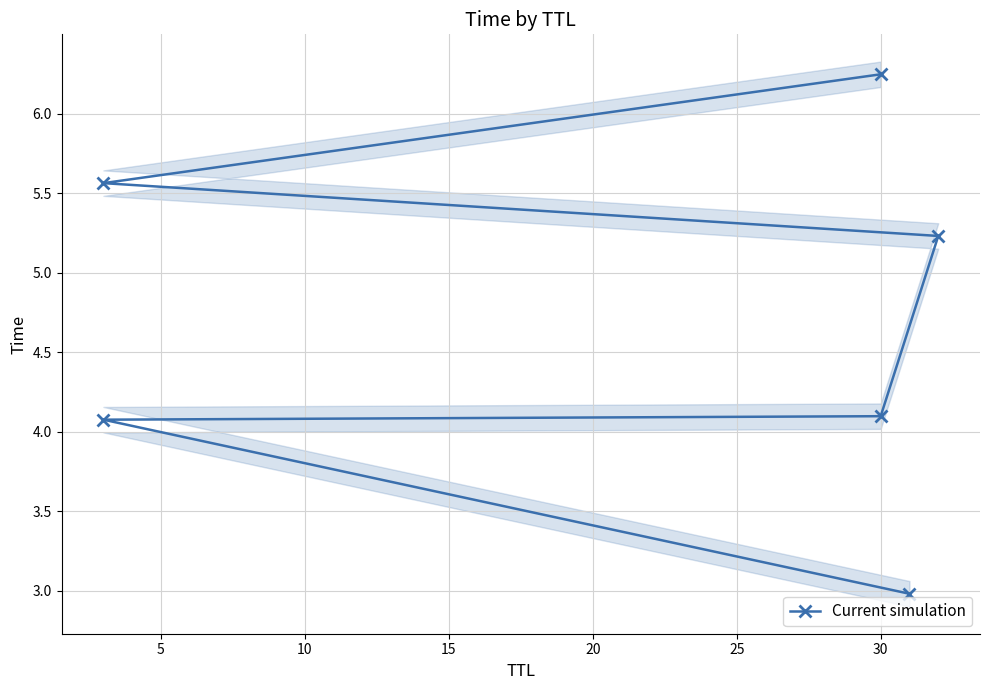

Reading left to right, extract all data points from this chart.

3.0	4.1	4.1	5.2	5.6	6.2